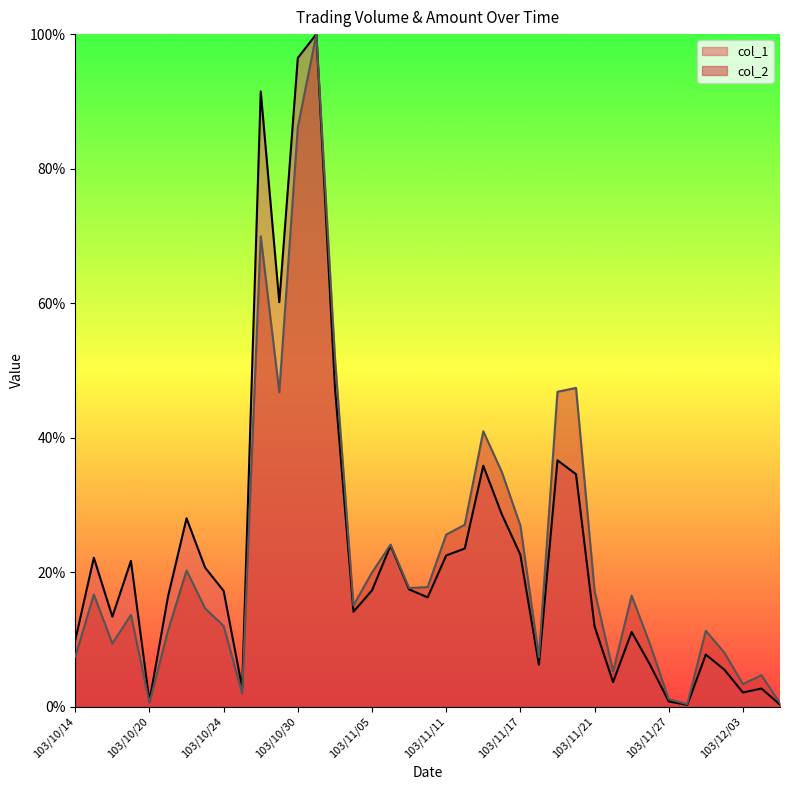

What is the sum of all col_2 values?

891.4